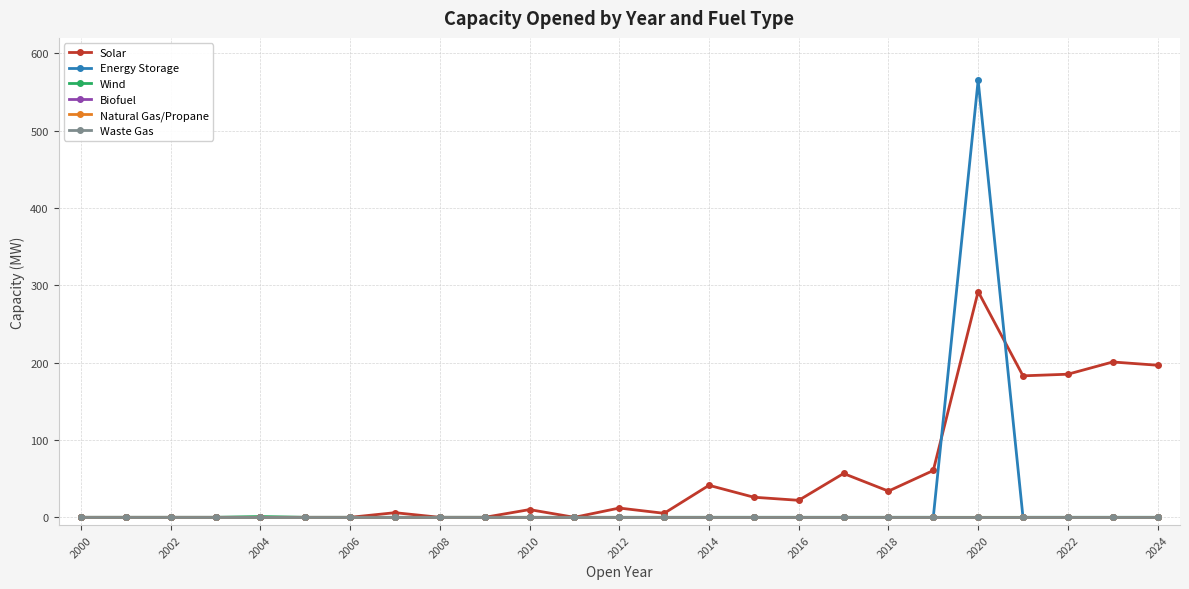

Rank the series by their maximum value, from highest to lowest.

Energy Storage, Solar, Wind, Biofuel, Natural Gas/Propane, Waste Gas